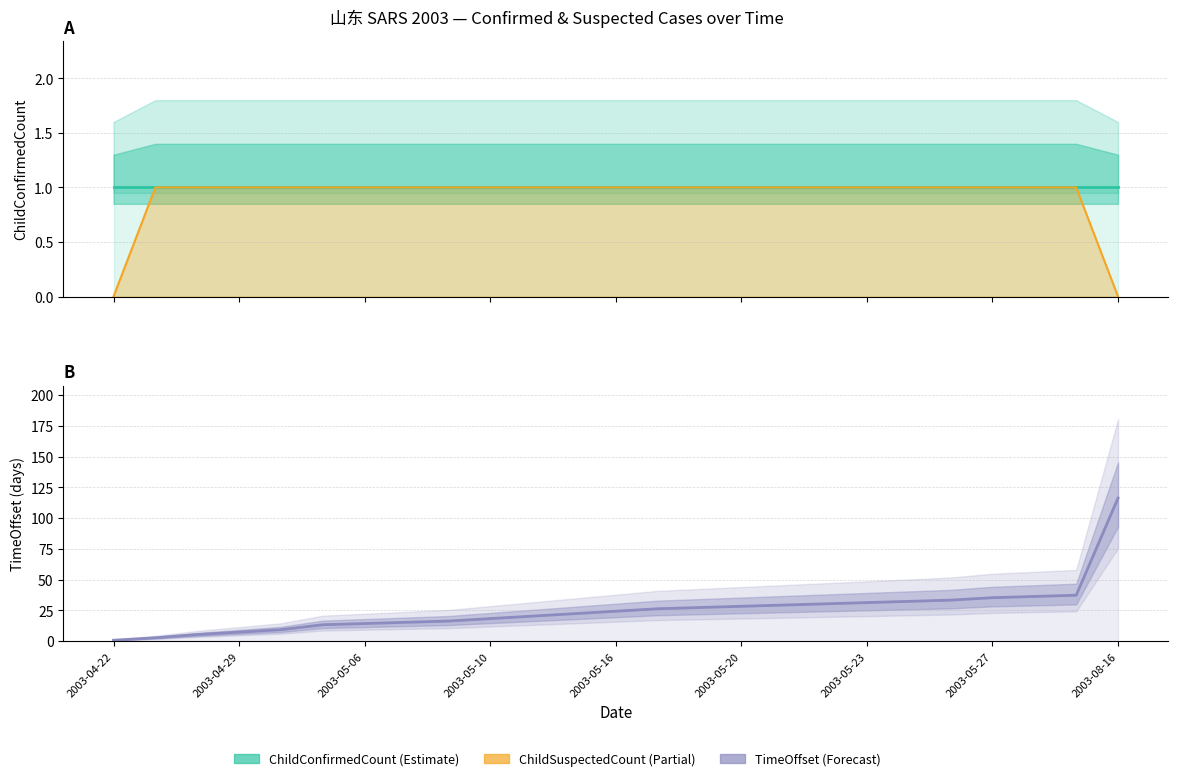

Between which two adjacent categories do TimeOffset and ChildConfirmedCount first intersect?

2003-04-22 and 2003-04-29